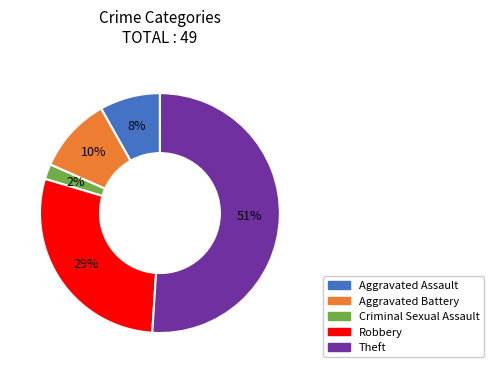

True or false: Theft accounts for 51% of the total.

True